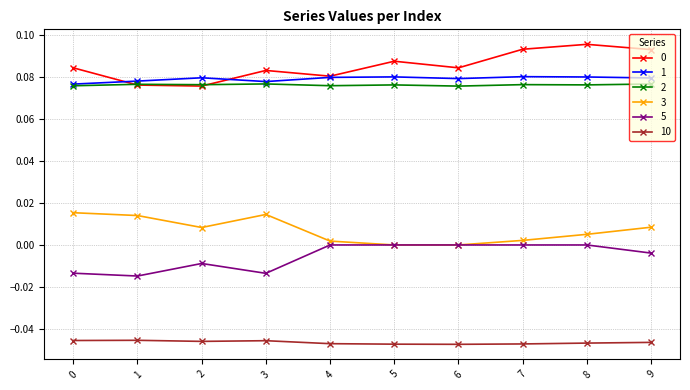

What is the sum of all 1 values?

0.8